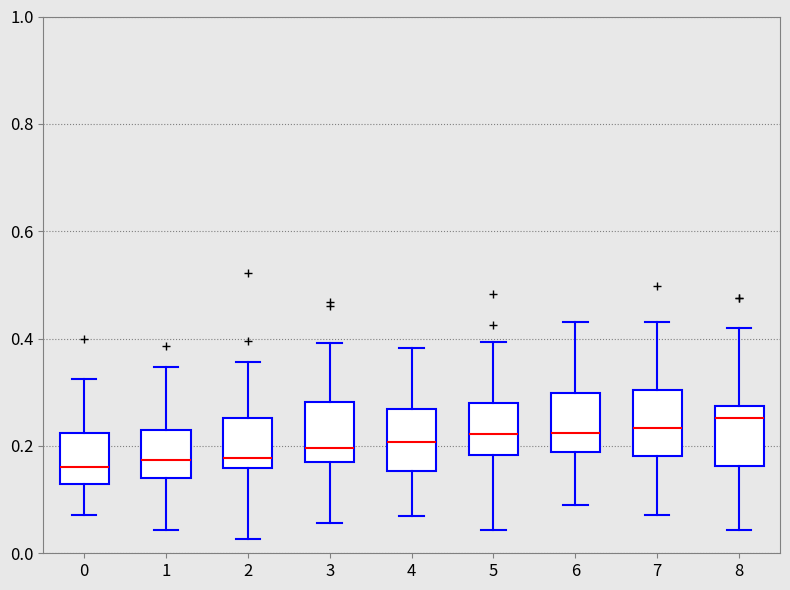

Reading left to right, transcribe this box plot: for each box, give where its median line is, the range the box spans, and where its two whiskers end, as read against the y-axis. The values are not printed on the chart, so give them approximately, as read against the axis.

0: median 0.16, box 0.12 to 0.22, whiskers 0.08 to 0.32
1: median 0.18, box 0.14 to 0.22, whiskers 0.04 to 0.34
2: median 0.18, box 0.16 to 0.26, whiskers 0.02 to 0.36
3: median 0.20, box 0.16 to 0.28, whiskers 0.06 to 0.40
4: median 0.20, box 0.16 to 0.26, whiskers 0.08 to 0.38
5: median 0.22, box 0.18 to 0.28, whiskers 0.04 to 0.40
6: median 0.22, box 0.18 to 0.30, whiskers 0.10 to 0.44
7: median 0.24, box 0.18 to 0.30, whiskers 0.08 to 0.44
8: median 0.26, box 0.16 to 0.28, whiskers 0.04 to 0.42